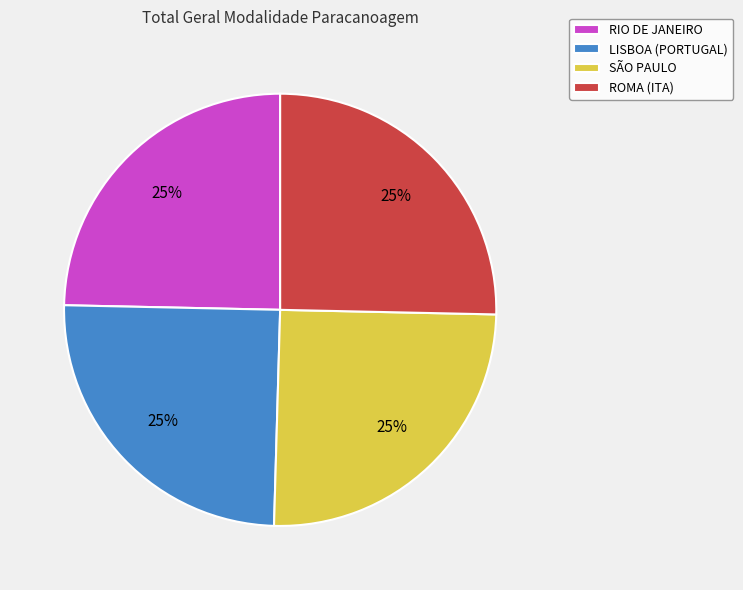

Is RIO DE JANEIRO the majority of the pie?

No